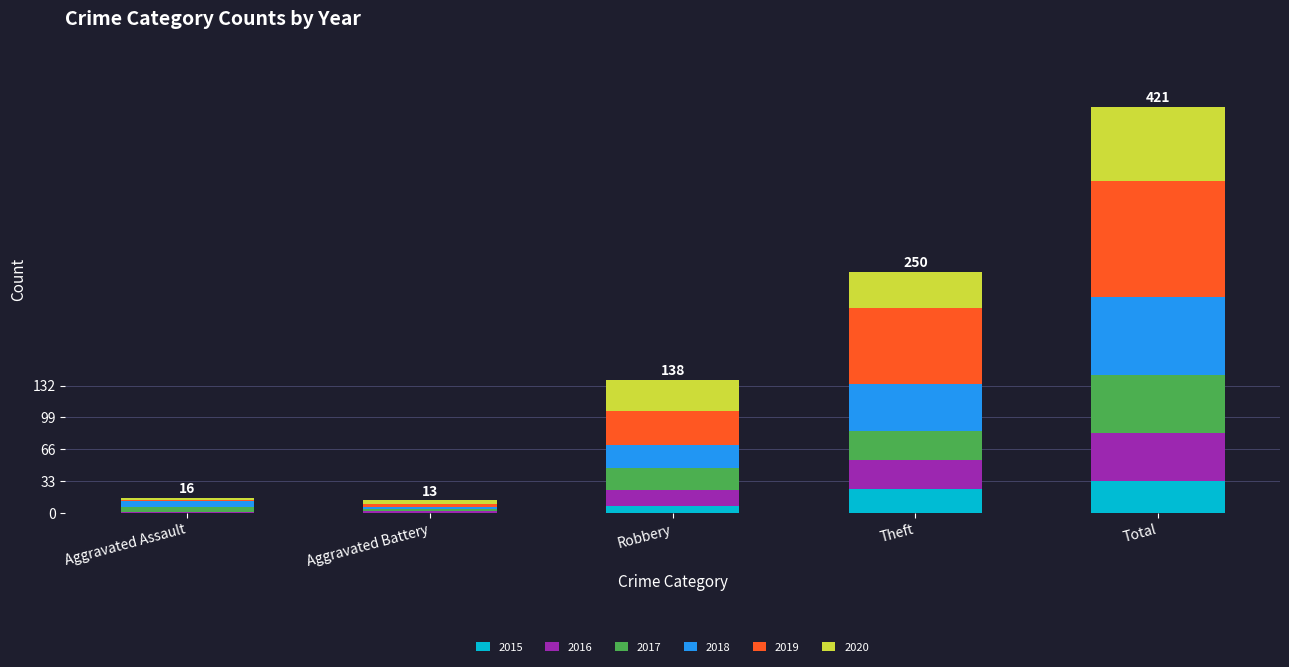

Reading right to left, list the values for the 2015 series.

Total=33	Theft=25	Robbery=7	Aggravated Battery=0	Aggravated Assault=0